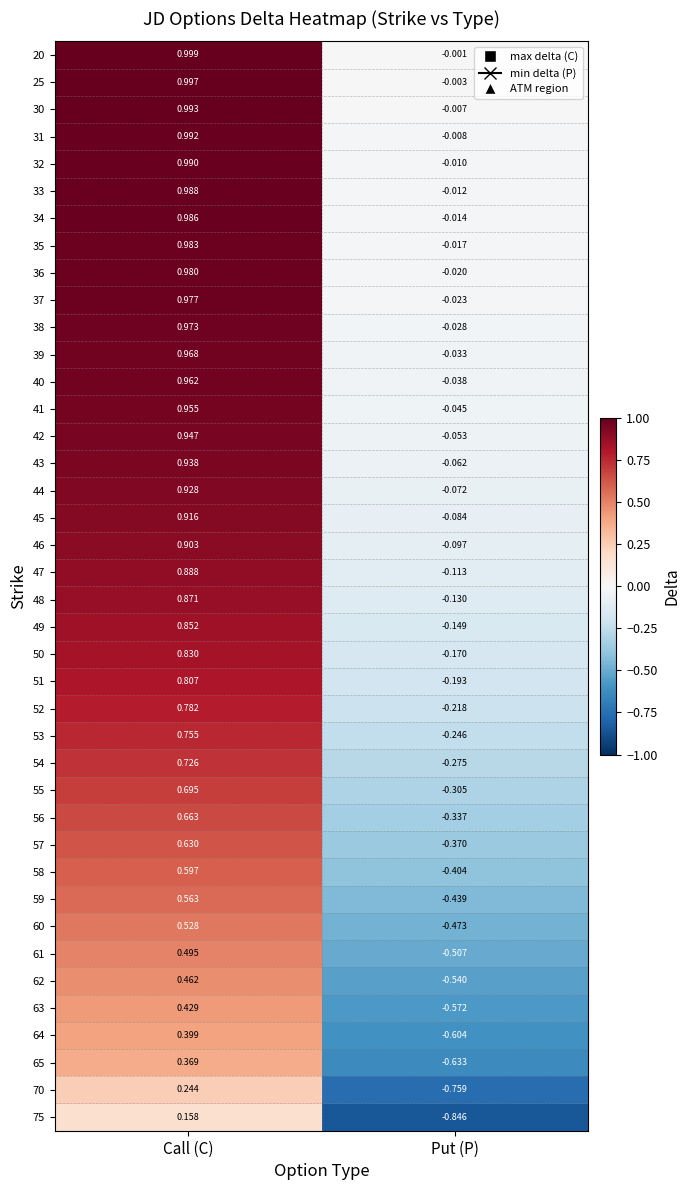

At which label does 36 reach its minimum?

Put (P)